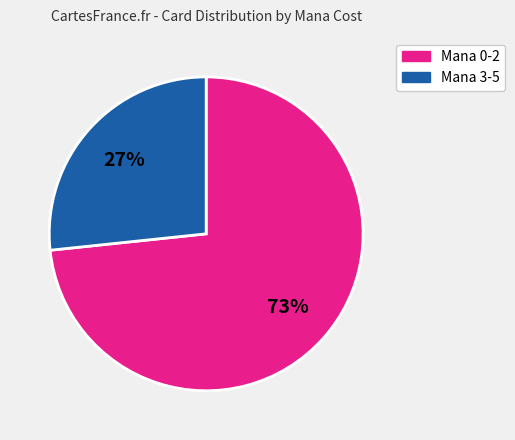

Does any single category account for the majority?

Yes